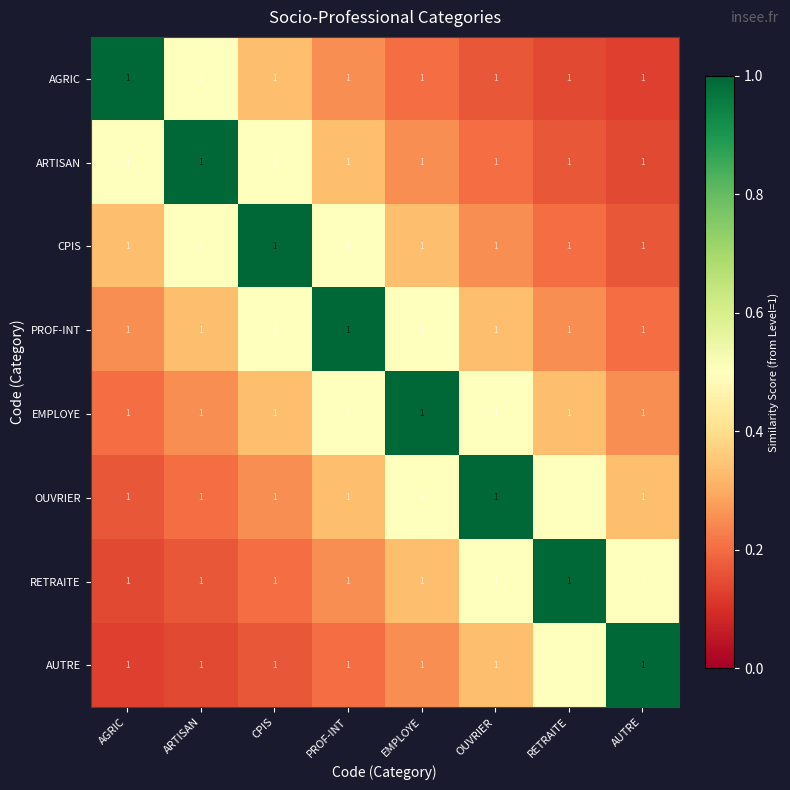

What is the average value of the EMPLOYE series?

0.4